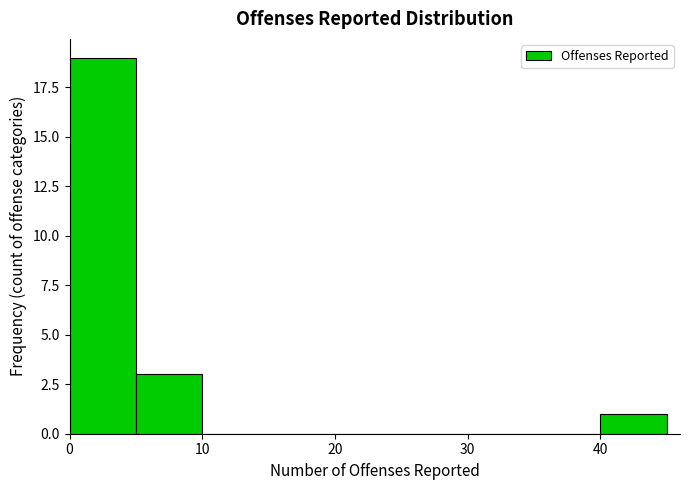

Reading left to right, list every bar in this chart as the range it spans on the x-axis followed by its height. The values are not printed on the chart, so give them approximately, as read against the axis.

0 to 5: 19
5 to 10: 3
10 to 15: 0
15 to 20: 0
20 to 25: 0
25 to 30: 0
30 to 35: 0
35 to 40: 0
40 to 45: 1